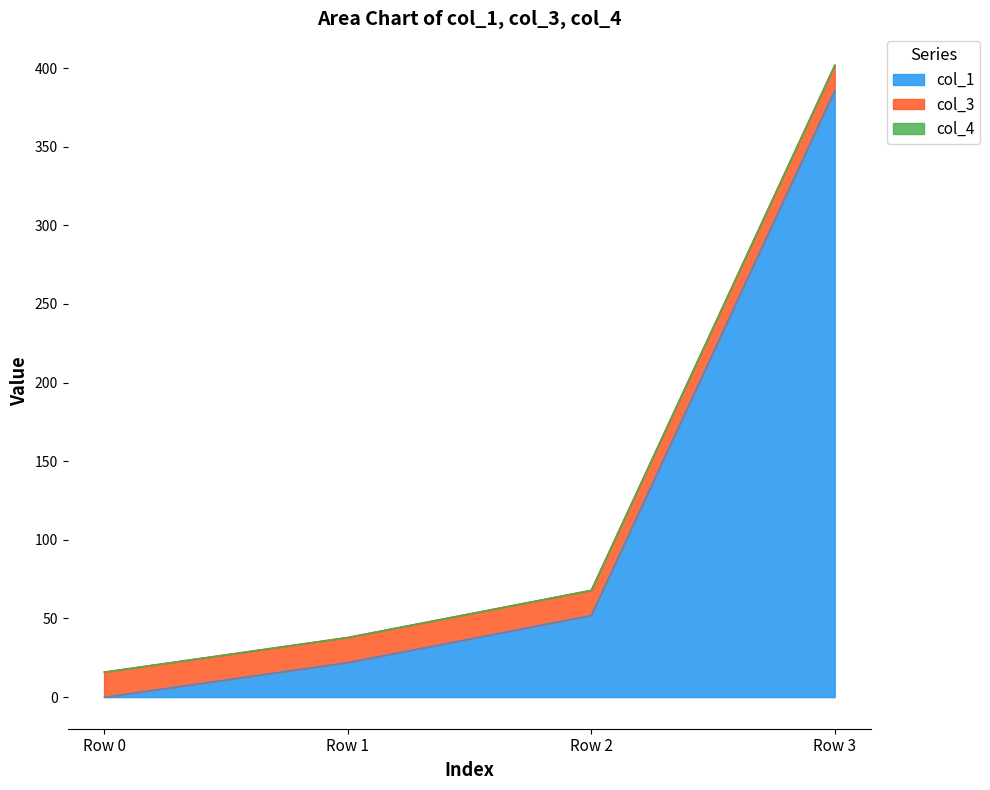

True or false: col_3 has a value of 10.2 at Row 0.

False